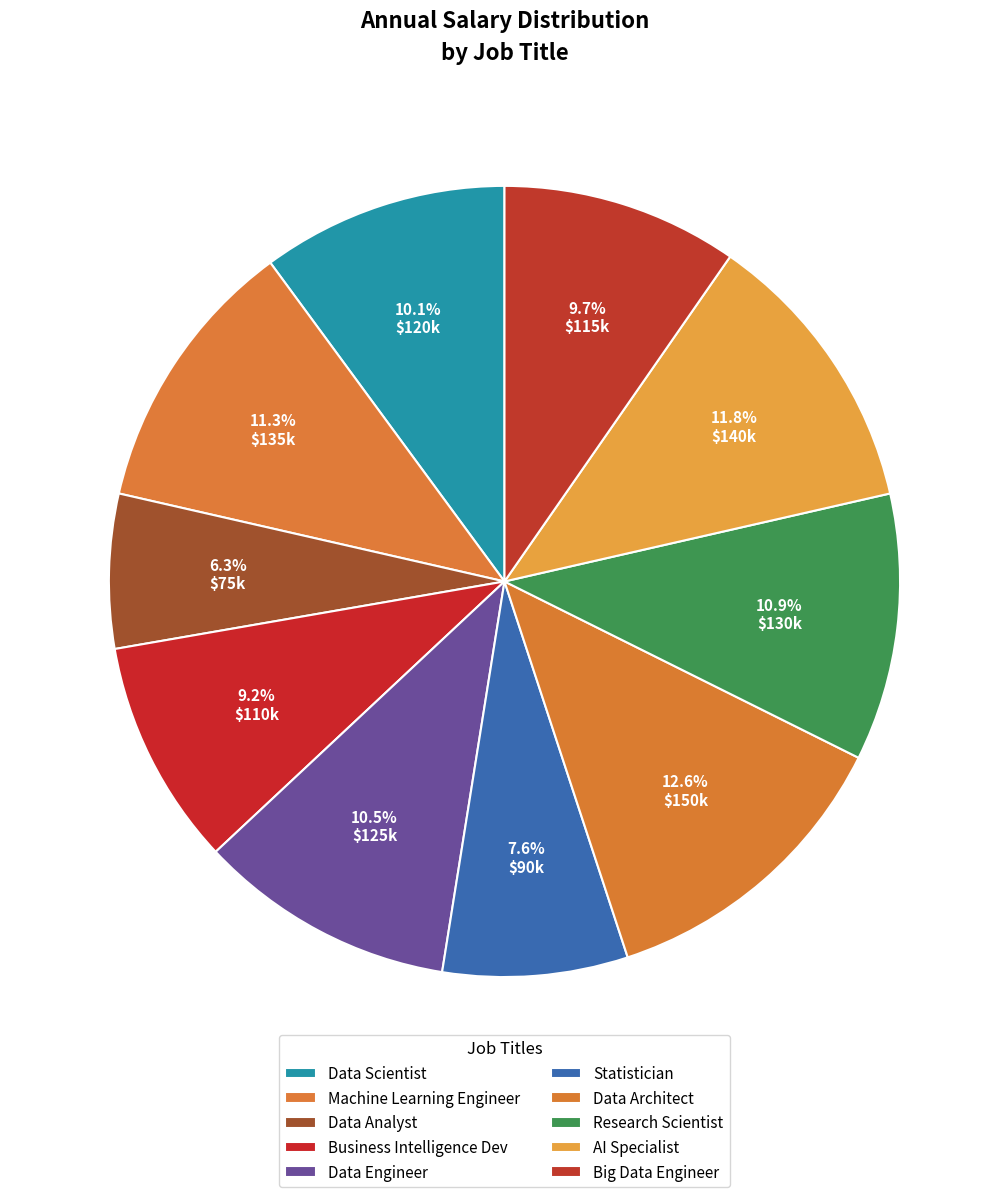

To the nearest percent, what portion does Data Scientist represent?

10%